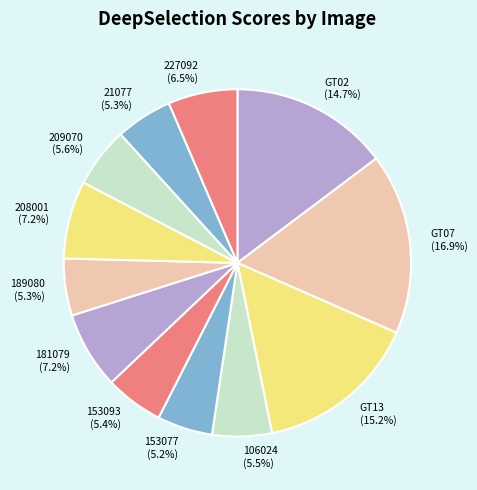

Approximately how many times larger is the value at 189080 compared to 153093?

1.0